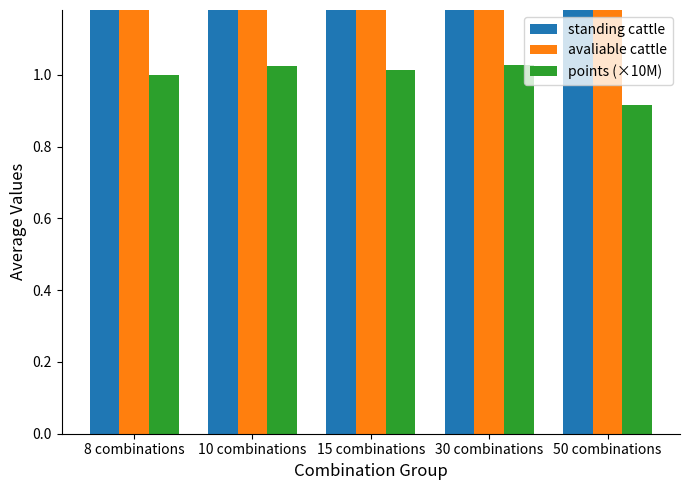

Which has a higher value, 30 combinations or 10 combinations?

10 combinations